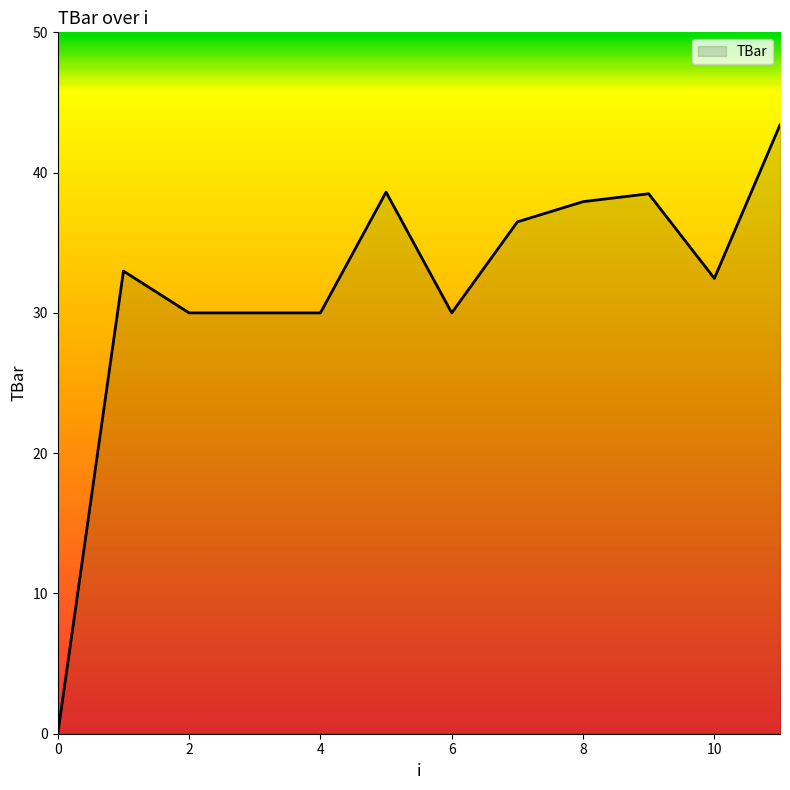

How many lines are shown in the chart?

1